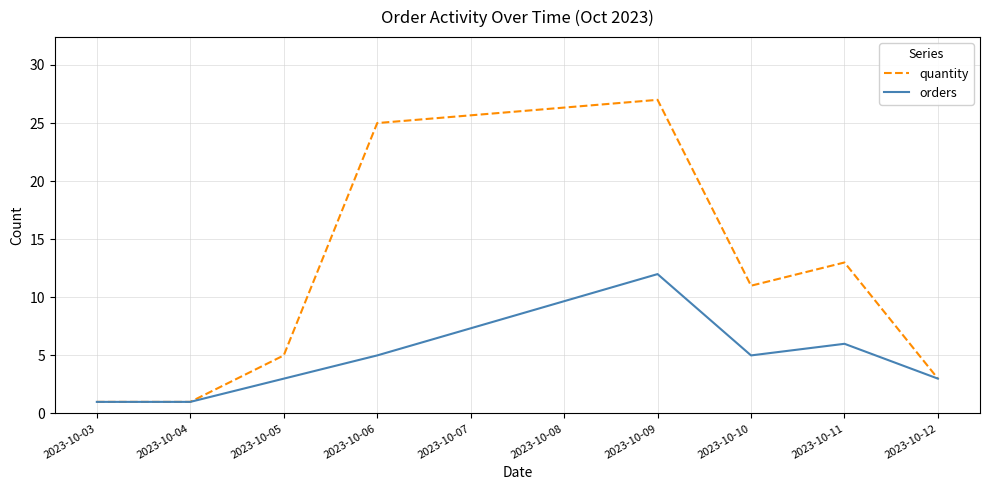

Rank the series by their maximum value, from lowest to highest.

orders, quantity